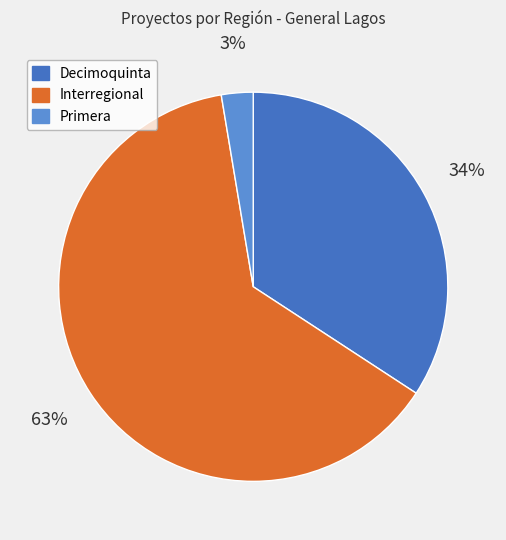

Count the number of slices in the pie.

3